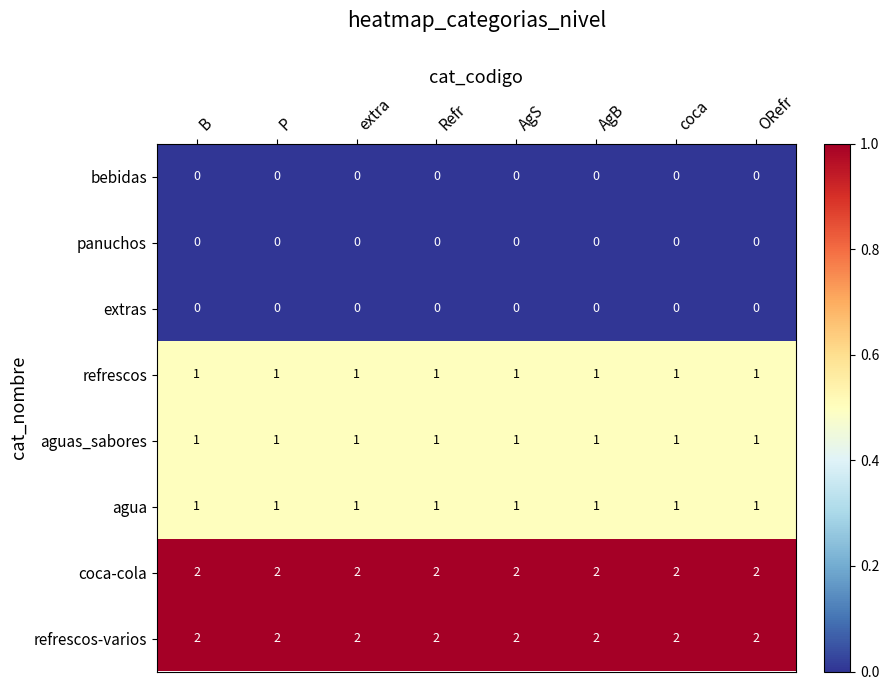

What is the maximum value shown in the chart?

2